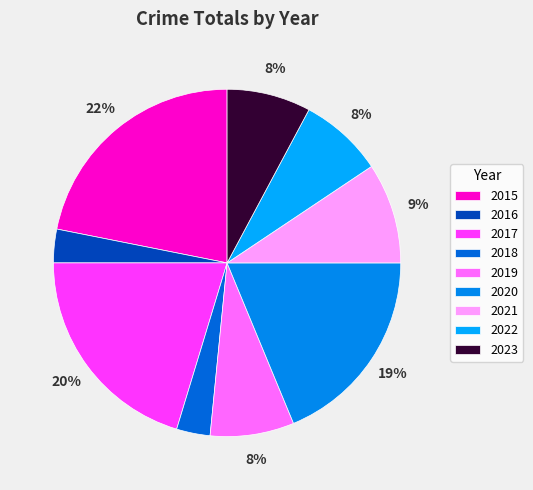

How many segments does this pie chart have?

9